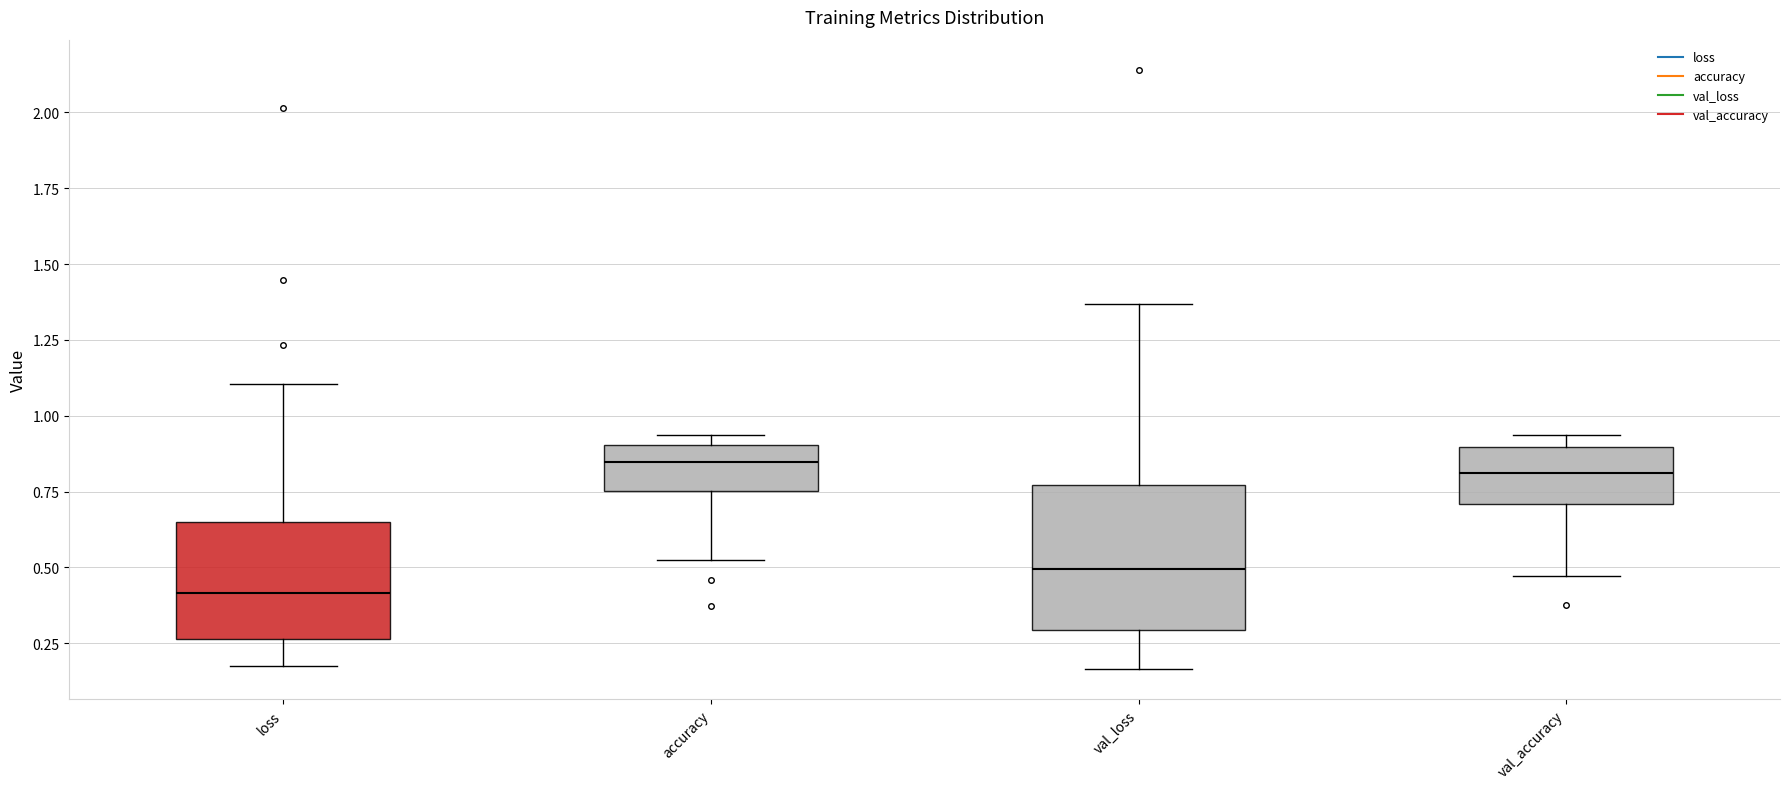

Where does the lower whisker of the box for accuracy end on the y-axis? The values are not printed on the chart, so give them approximately, as read against the axis.

0.50